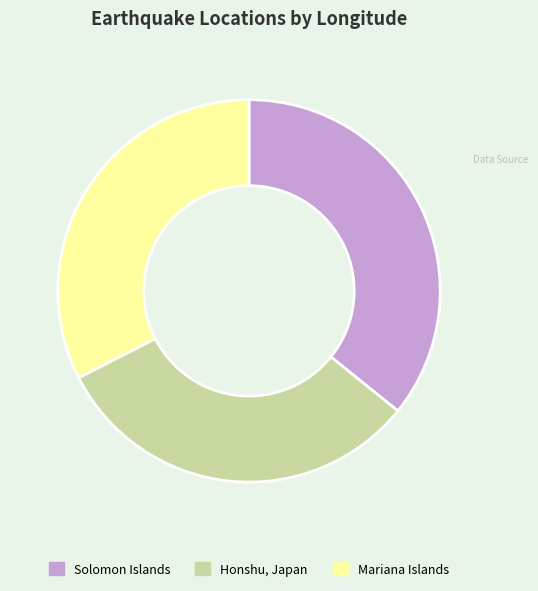

Does any single category account for the majority?

No